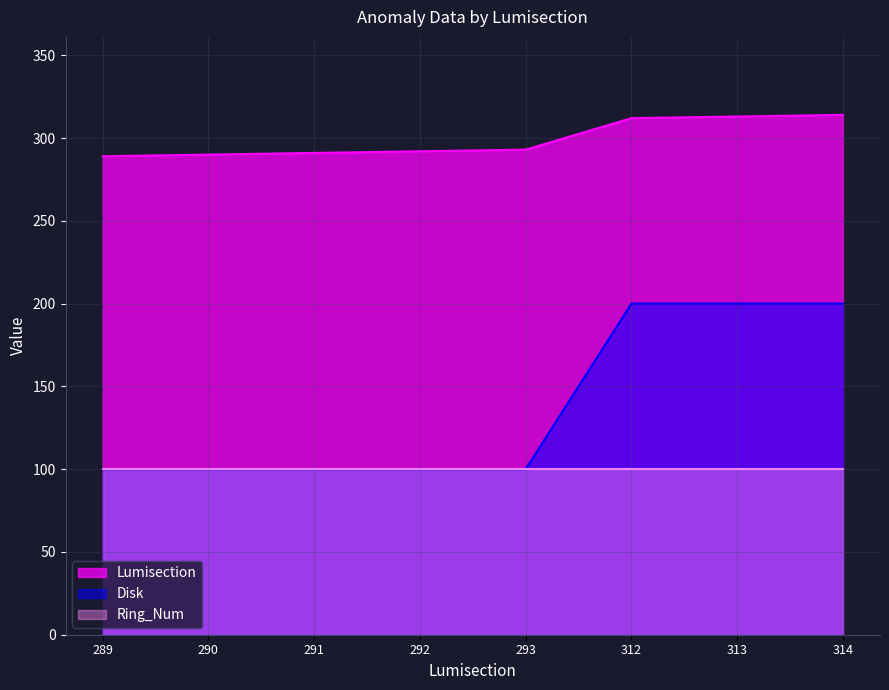

At which label does Lumisection reach its peak?

314